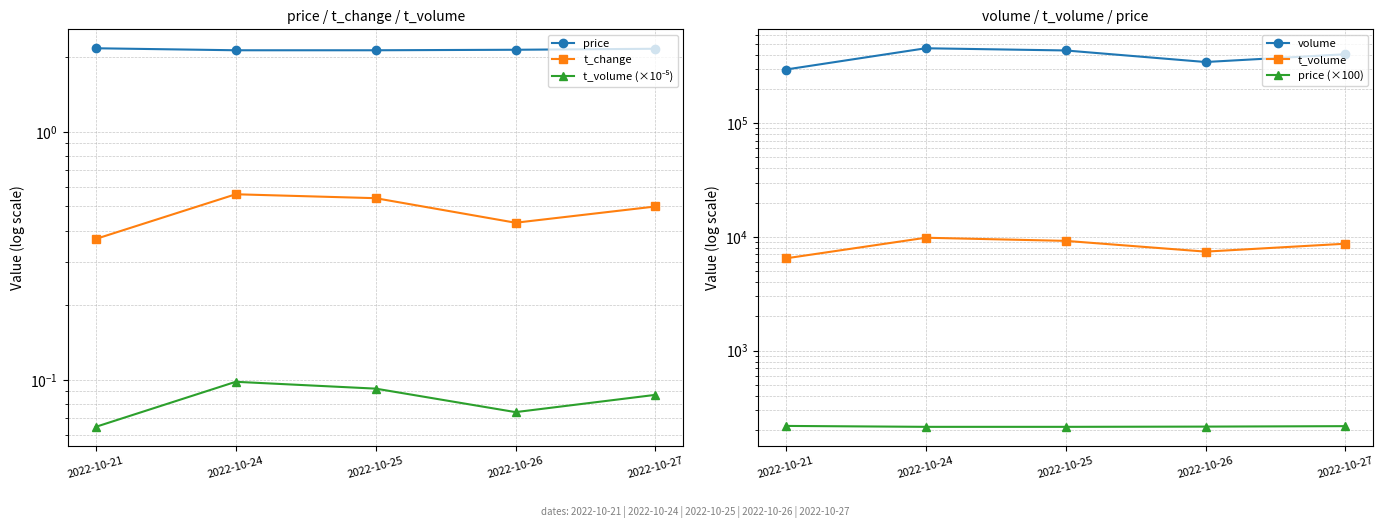

Which series has the largest range (max minus min)?

volume